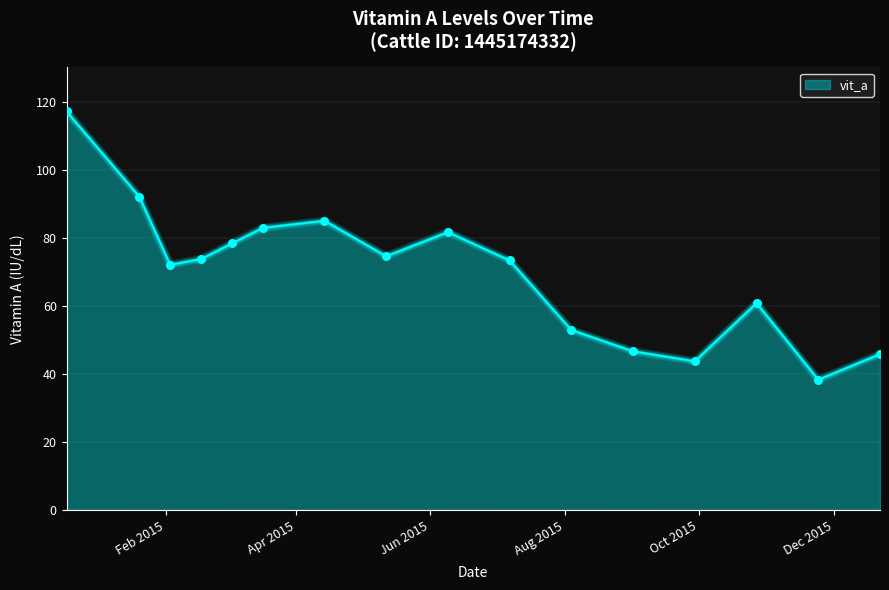

What is the maximum value shown in the chart?

117.1